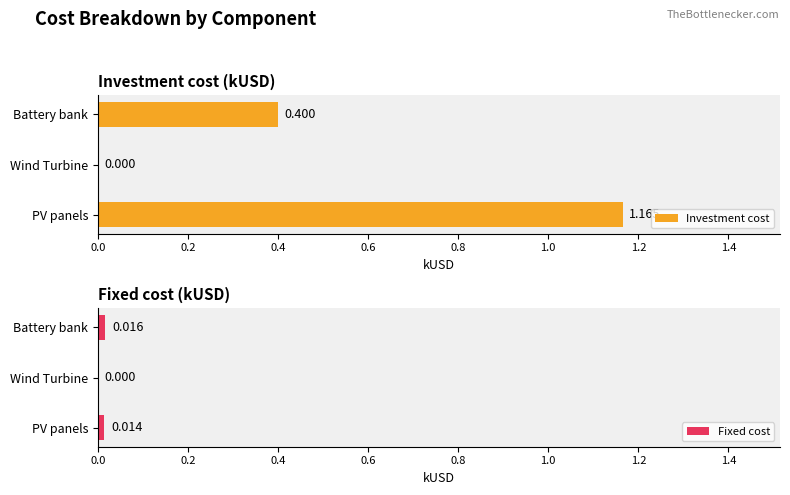

Reading left to right, transcribe all the data shown in this chart.

Investment cost: 1.2	0.0	0.4
Fixed cost: 0.0	0.0	0.0